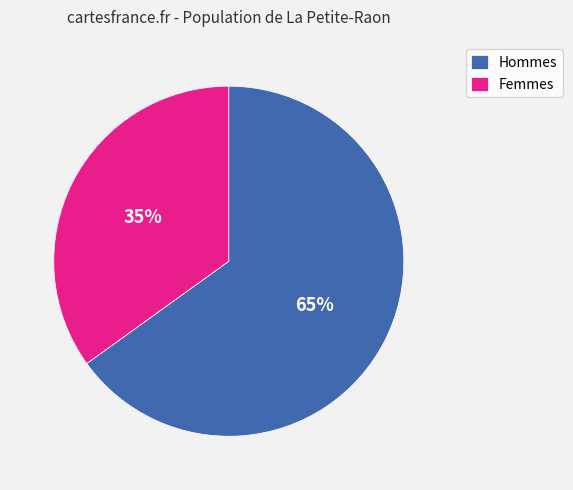

Between Femmes and Hommes, which is larger?

Hommes